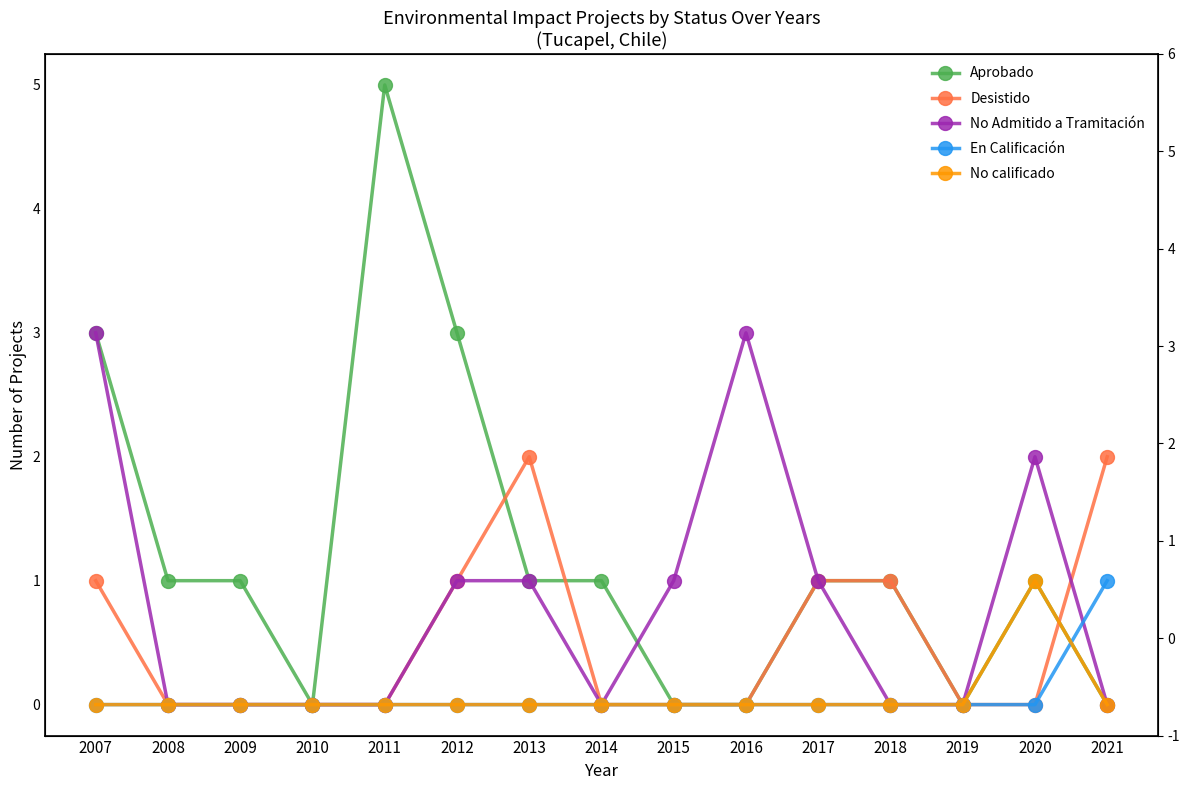

The value of No calificado at 2021 is 0. True or false?

False